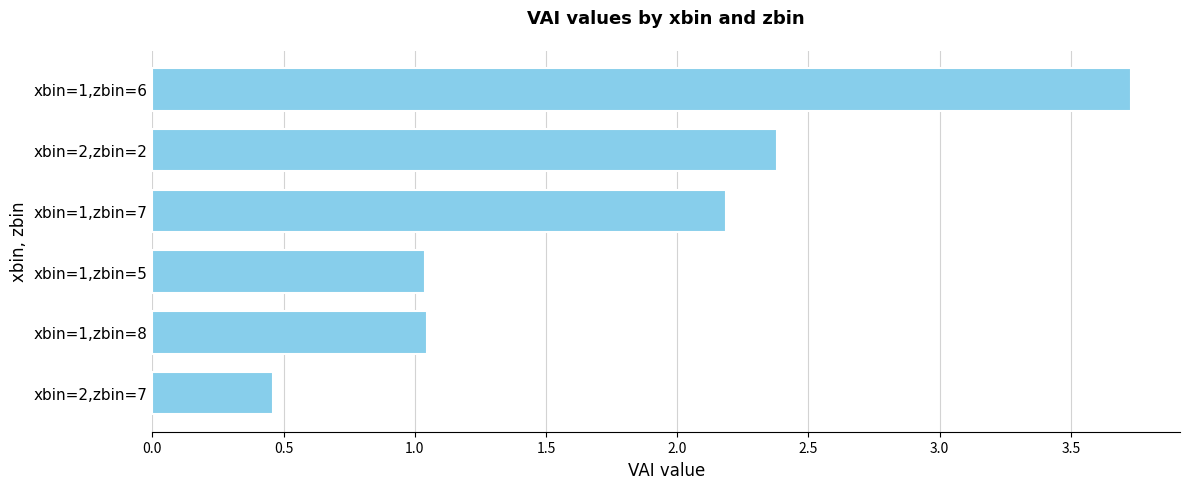

What is the label of the 3rd bar from the top?

xbin=1,zbin=7